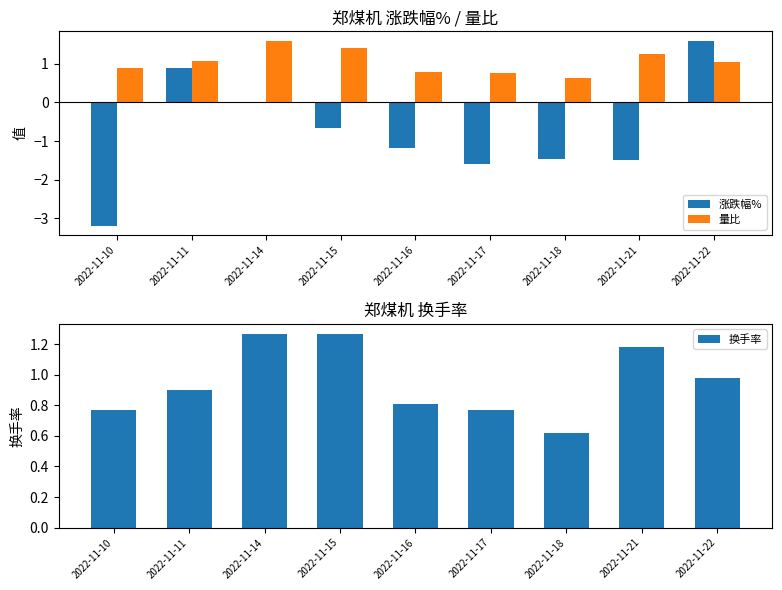

What is the difference between the 涨跌幅% values at 2022-11-17 and 2022-11-18?

0.1